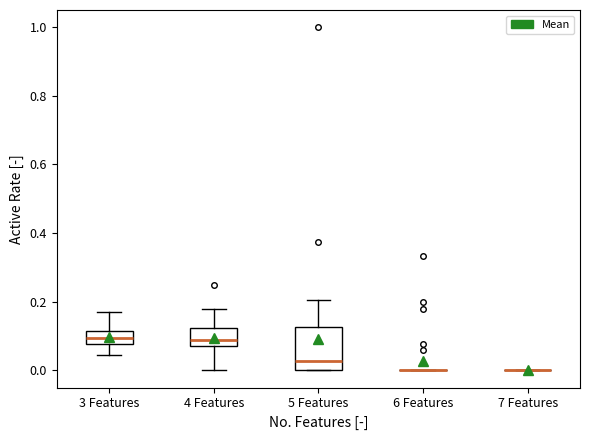

Reading left to right, read every box against the y-axis: the position of its median line, the range the box covers, and the ends of its whiskers. The values are not printed on the chart, so give them approximately, as read against the axis.

3 Features: median 0.10, box 0.08 to 0.12, whiskers 0.04 to 0.16
4 Features: median 0.08 (just above the box's lower edge), box 0.08 to 0.12, whiskers 0.00 to 0.18
5 Features: median 0.02, box 0.00 to 0.12, whiskers 0.00 to 0.20
6 Features: box collapsed to a line at 0.00, whiskers 0.00 to 0.00
7 Features: box collapsed to a line at 0.00, whiskers 0.00 to 0.00